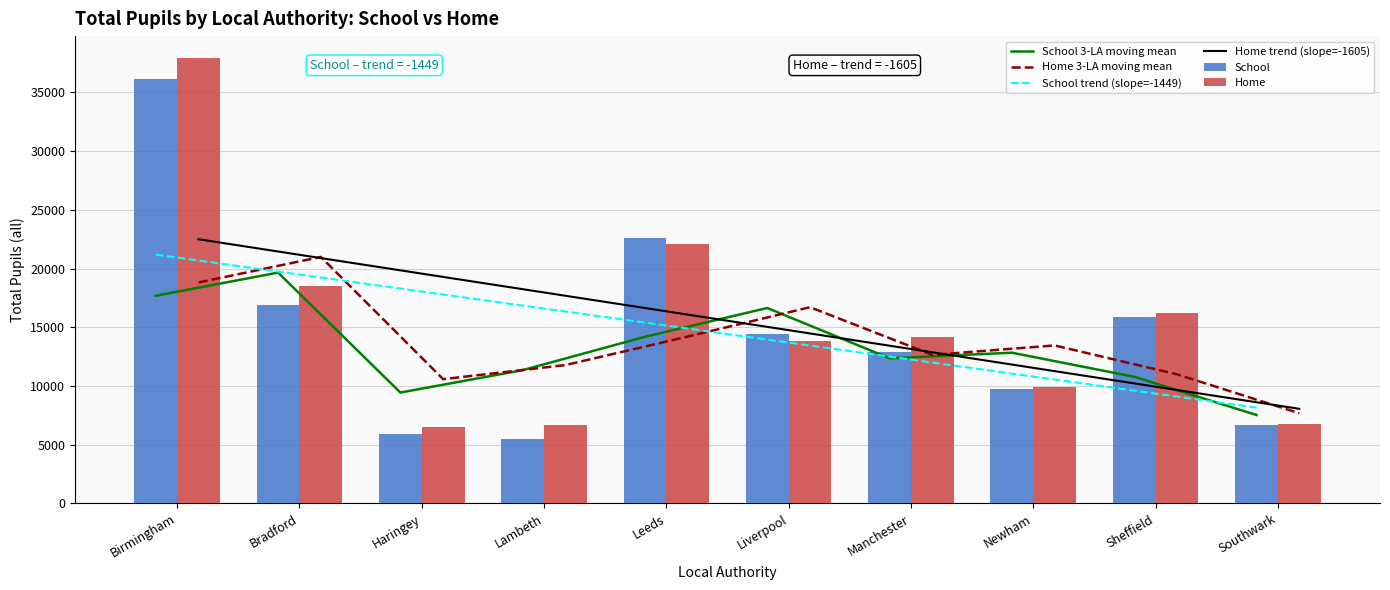

What is the label of the 2nd bar from the right?

Sheffield